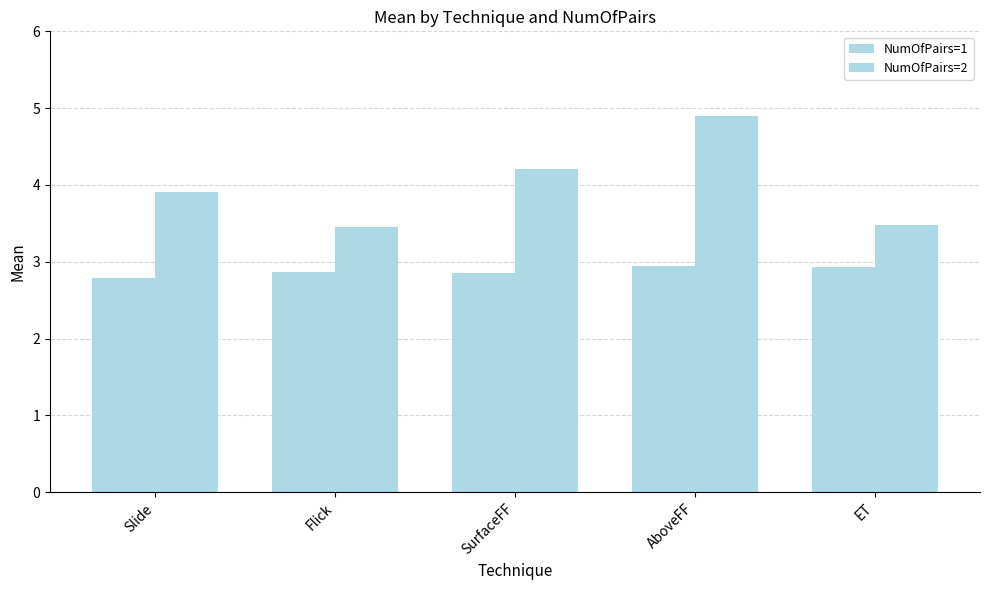

At which label does NumOfPairs=1 reach its peak?

AboveFF